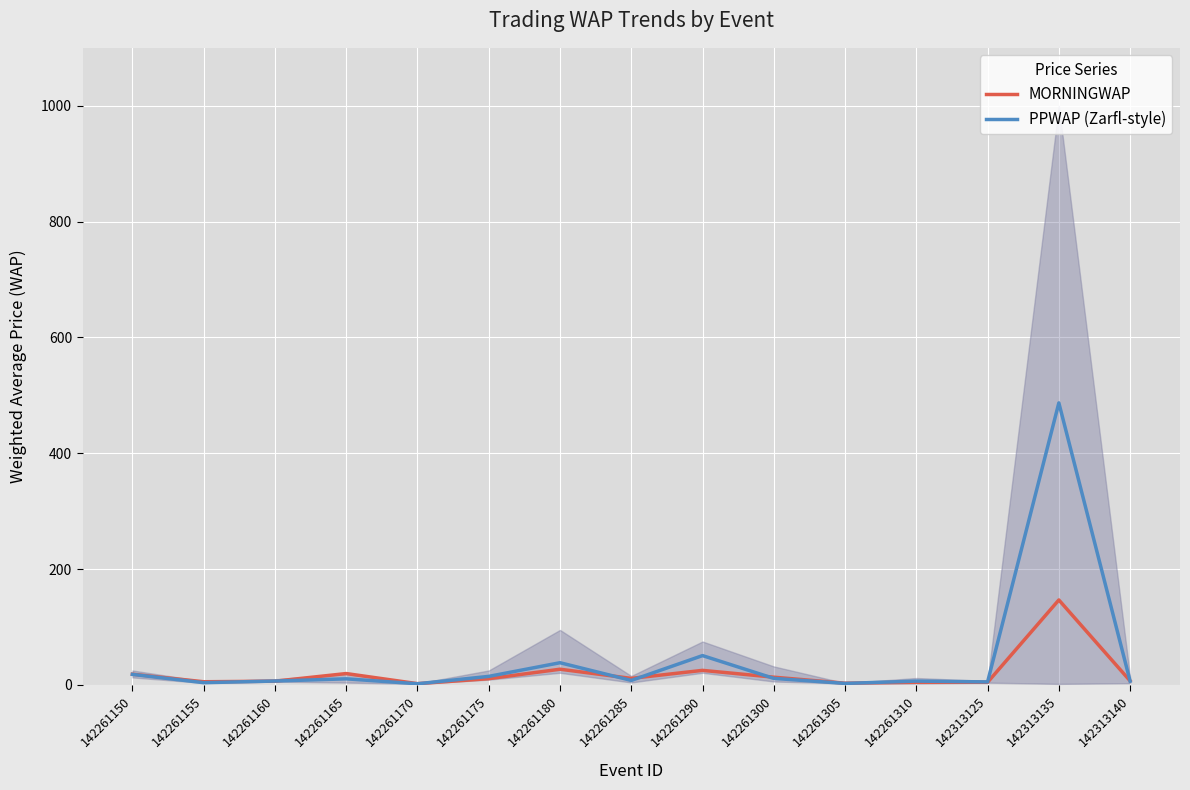

True or false: MORNINGWAP and PPWAP (Zarfl-style) intersect in this chart.

True